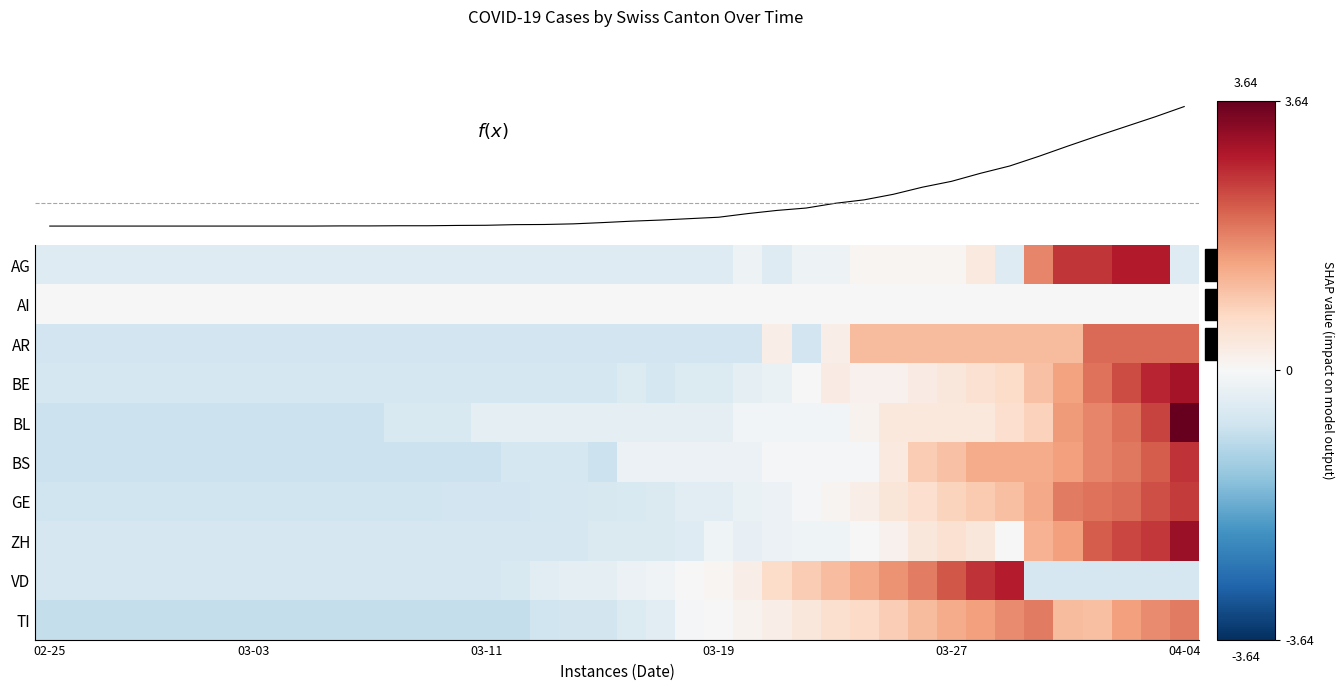

What is the spread (max minus min) of values at 02-25?

0.9